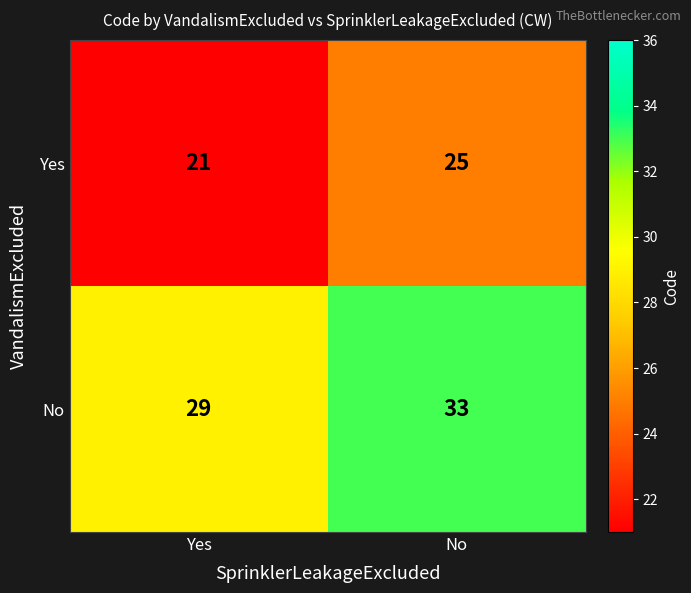

What is the sum of the No values at Yes and No?

62